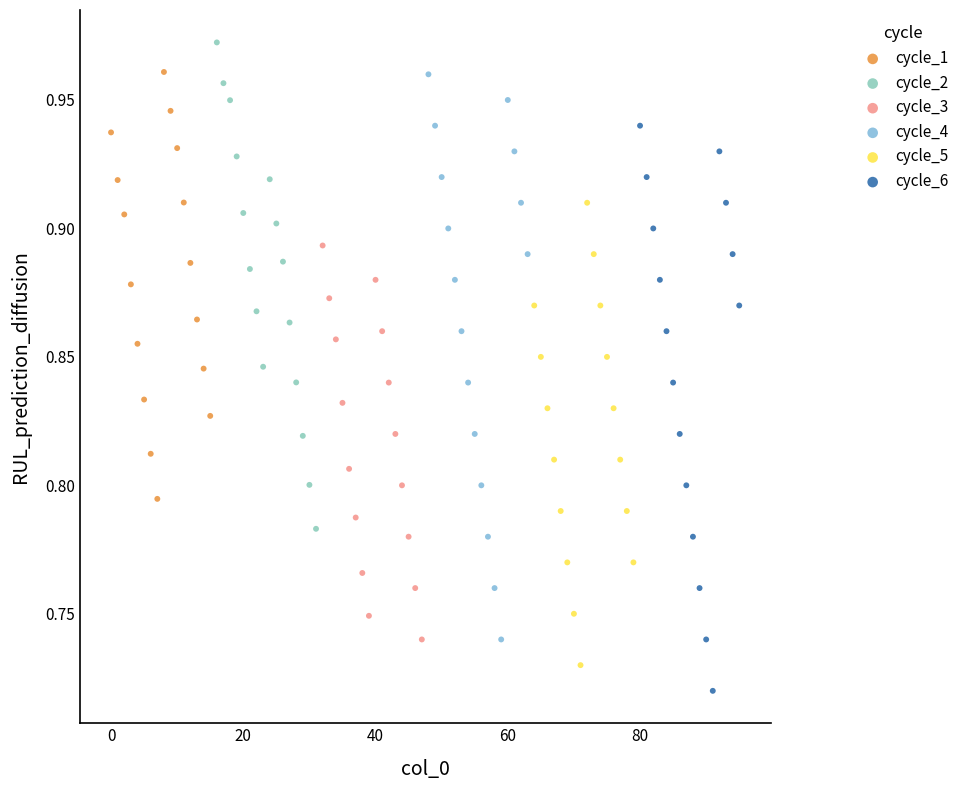

What are all the series names shown in the legend?

cycle_1, cycle_2, cycle_3, cycle_4, cycle_5, cycle_6